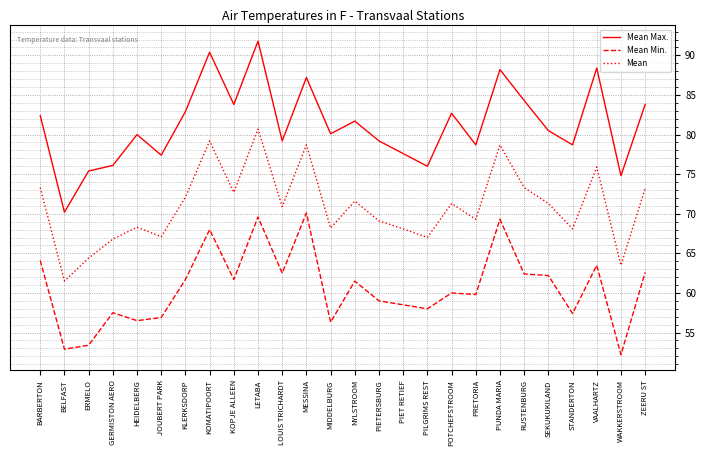

How many lines are shown in the chart?

3